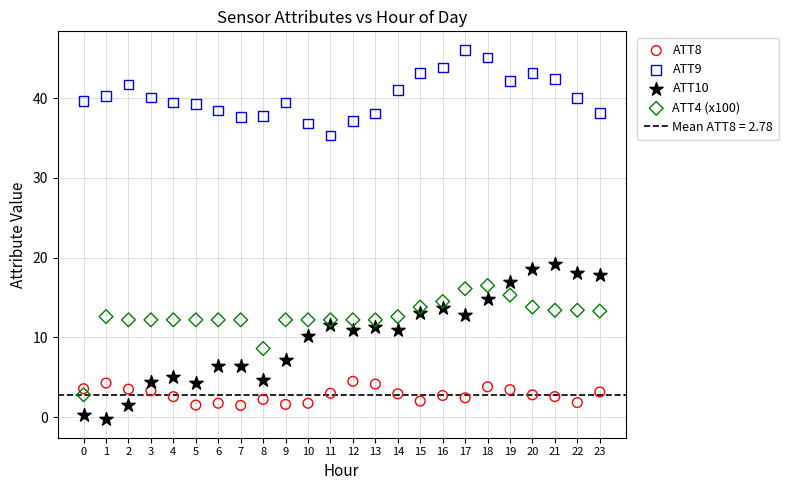

Which series reaches the maximum Y coordinate?

ATT9